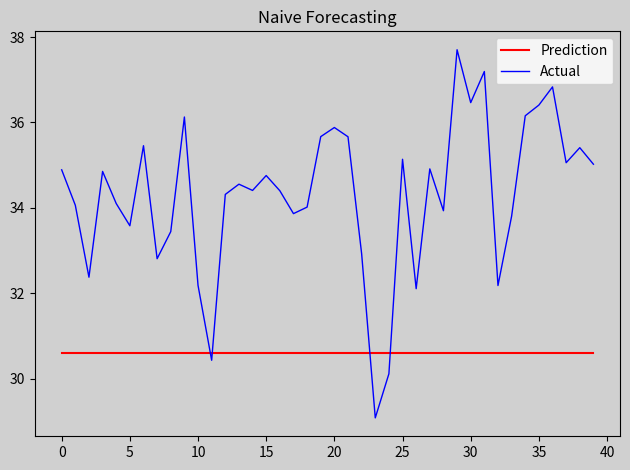

What is the minimum value shown in the chart?

29.1